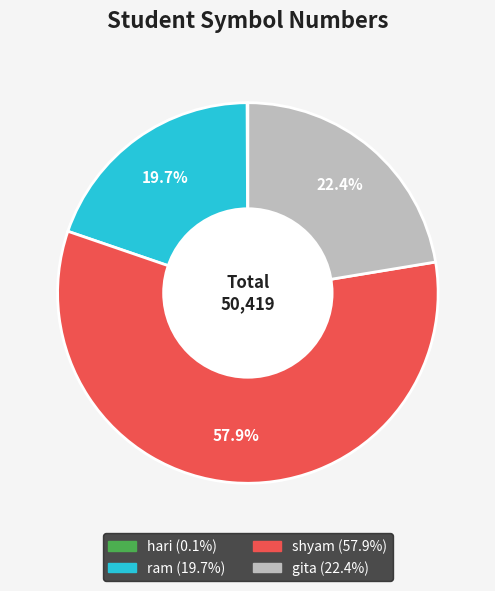

What is the total percentage of gita and ram?

42.1%